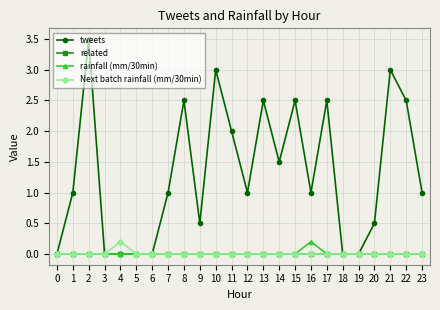

What are all the series names shown in the legend?

tweets, related, rainfall (mm/30min), Next batch rainfall (mm/30min)